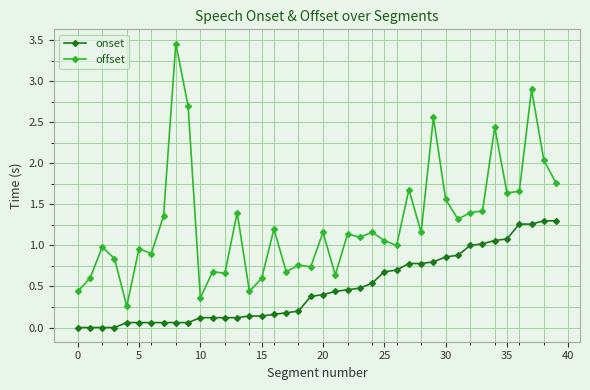

Rank the series by their average value, from lowest to highest.

onset, offset